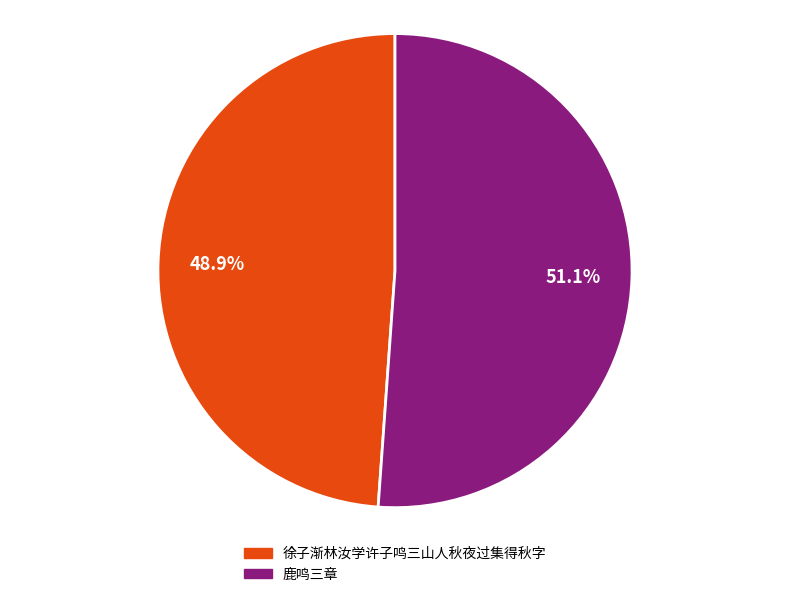

Which category has the smallest portion of the pie?

徐子渐林汝学许子鸣三山人秋夜过集得秋字